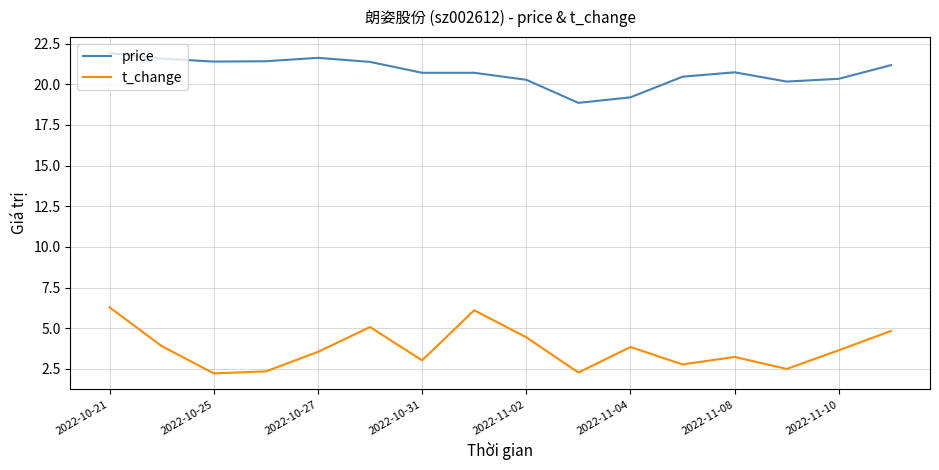

True or false: t_change and price intersect in this chart.

False